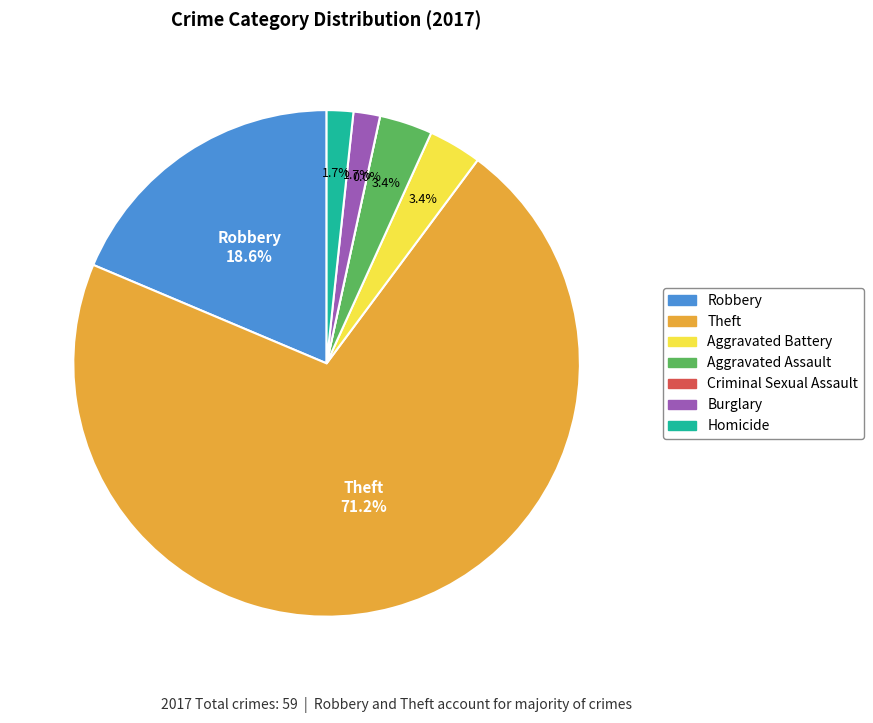

True or false: Robbery accounts for 25% of the total.

False